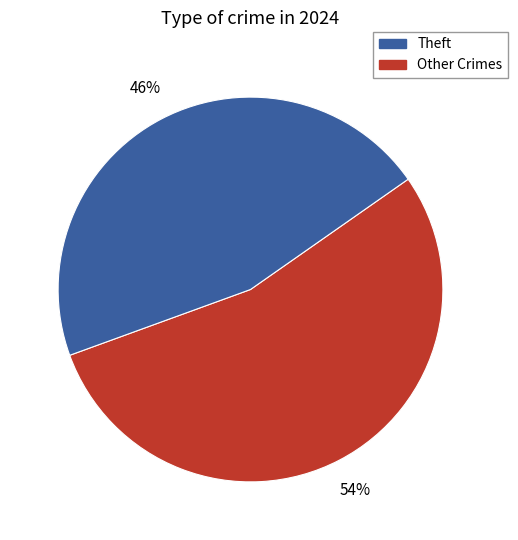

To the nearest percent, what is the average slice percentage?

50%